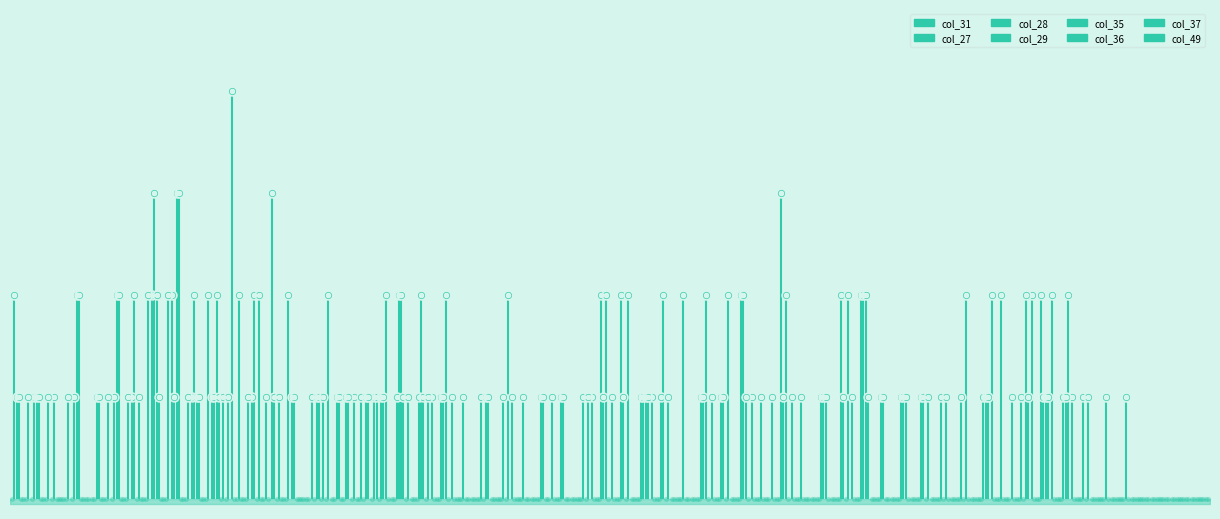

Which series reaches the maximum Y coordinate?

col_31